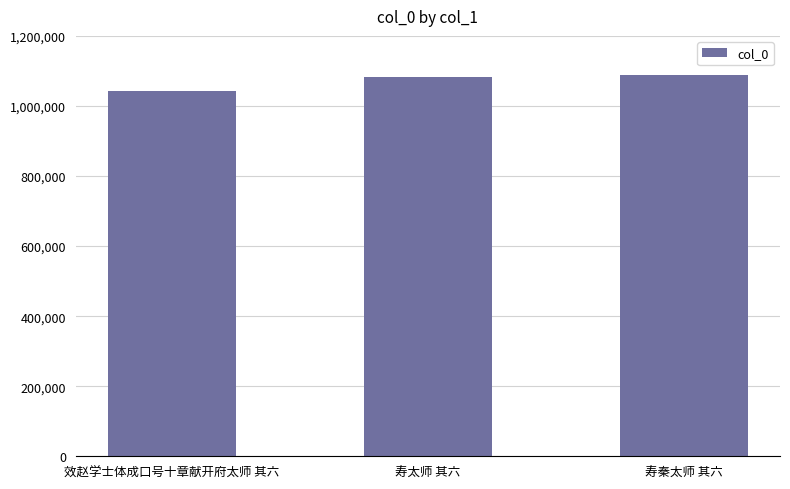

What is the difference between the second highest and minimum values?

39816